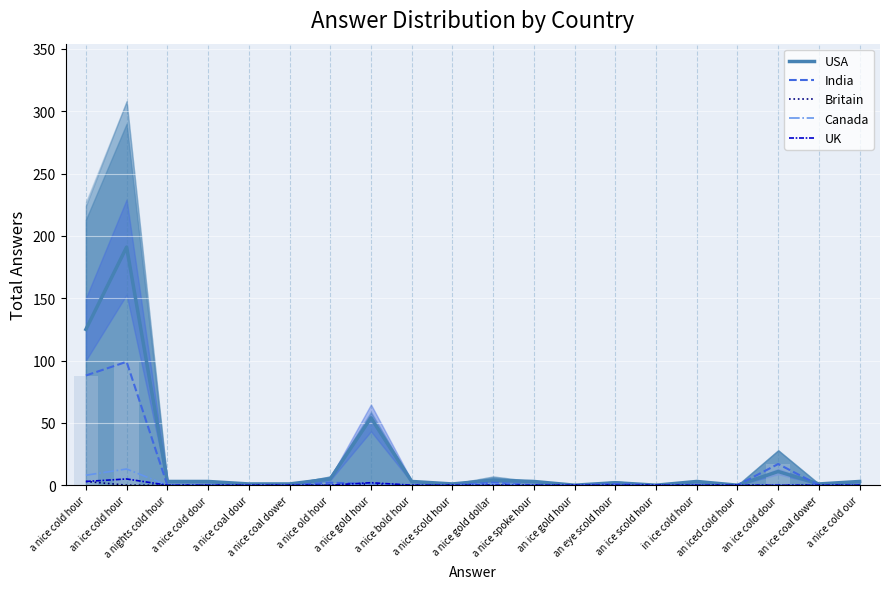

The value of USA at a nice cold hour is 125. True or false?

True